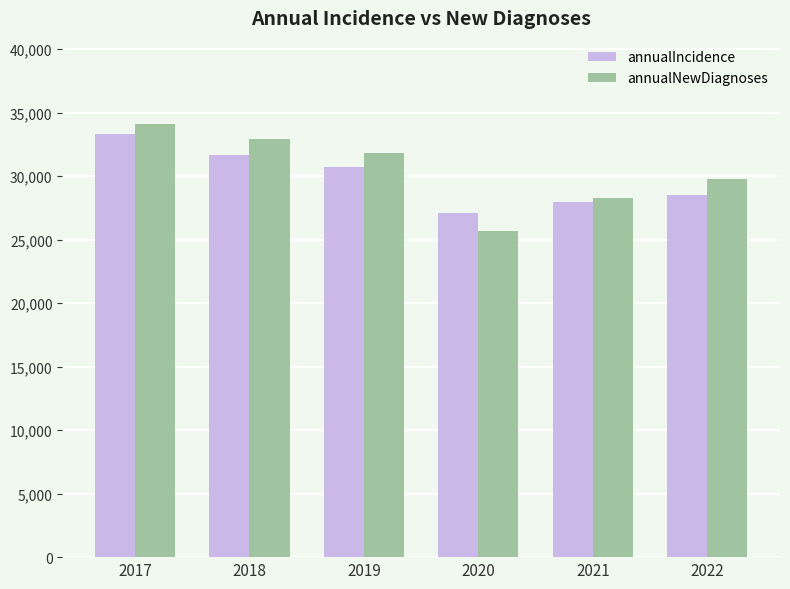

Which series changed the most between 2017 and 2021?

annualNewDiagnoses